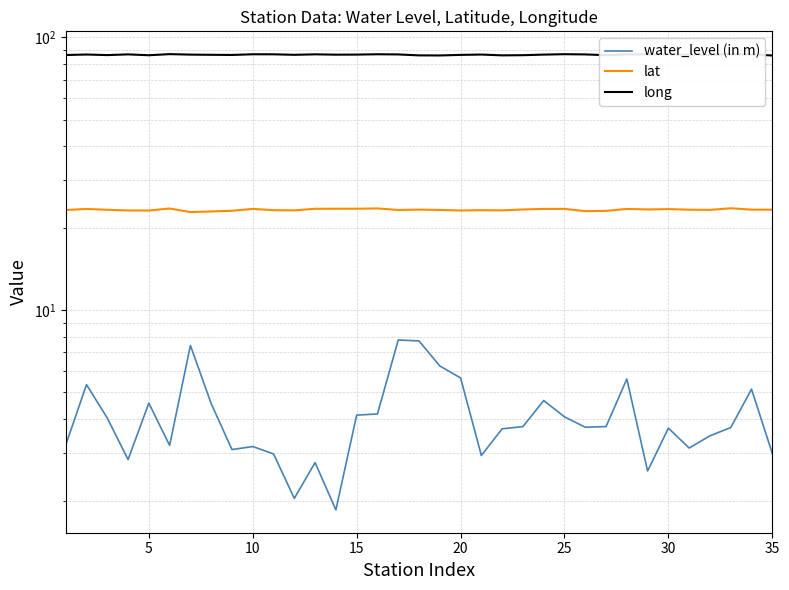

In long, how many points are higher than both neighbors (excluding endpoints)?

9